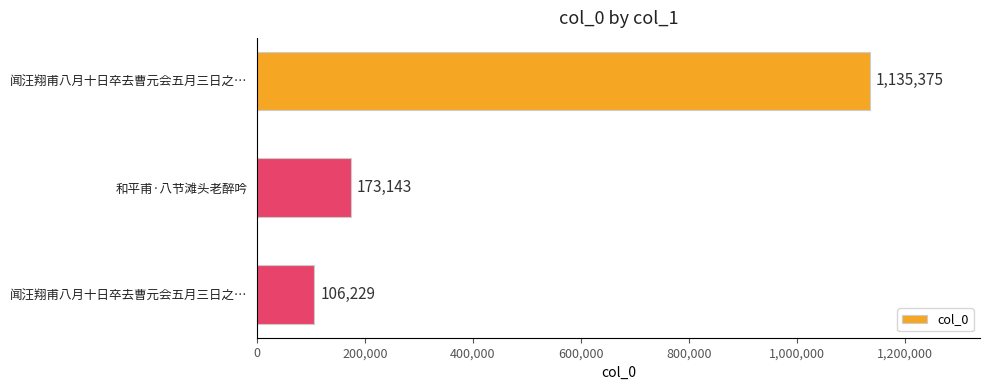

How many data points are less than 173143?

1